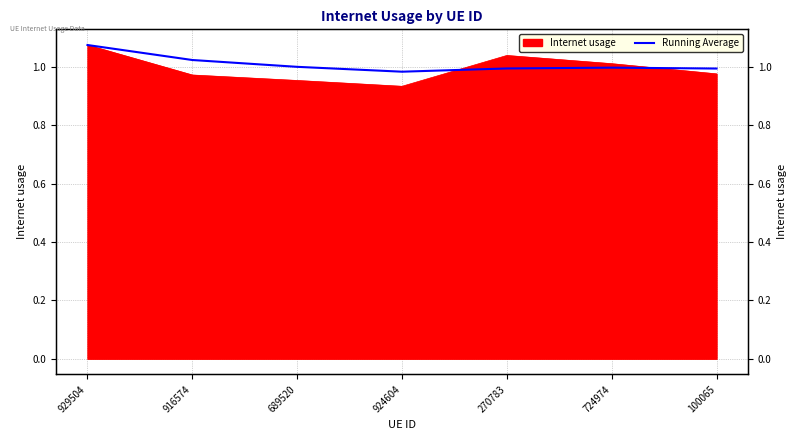

At which category does the data reach its first local valley?

924604